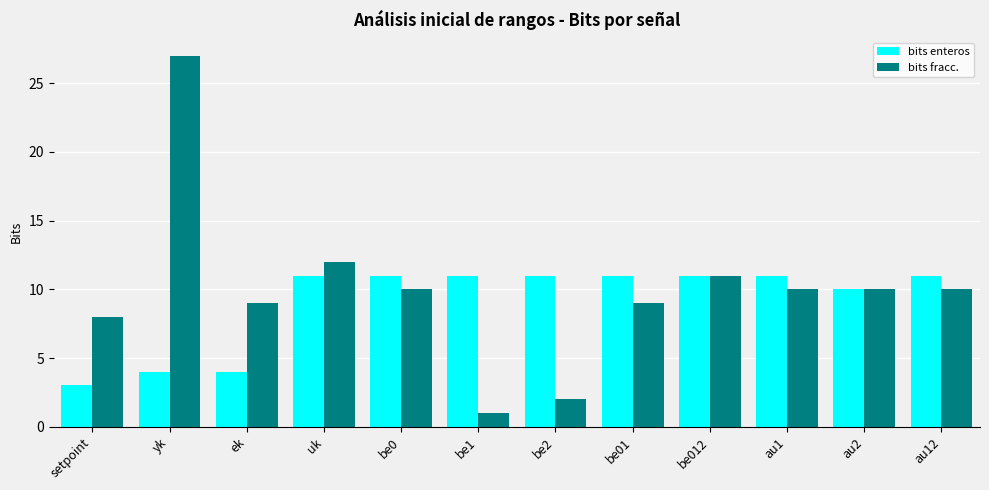

Are the bars horizontal?

No